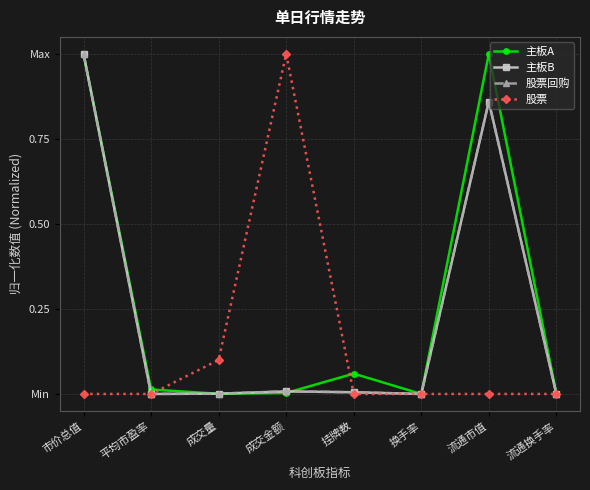

Where is the first local maximum for 股票?

成交金额